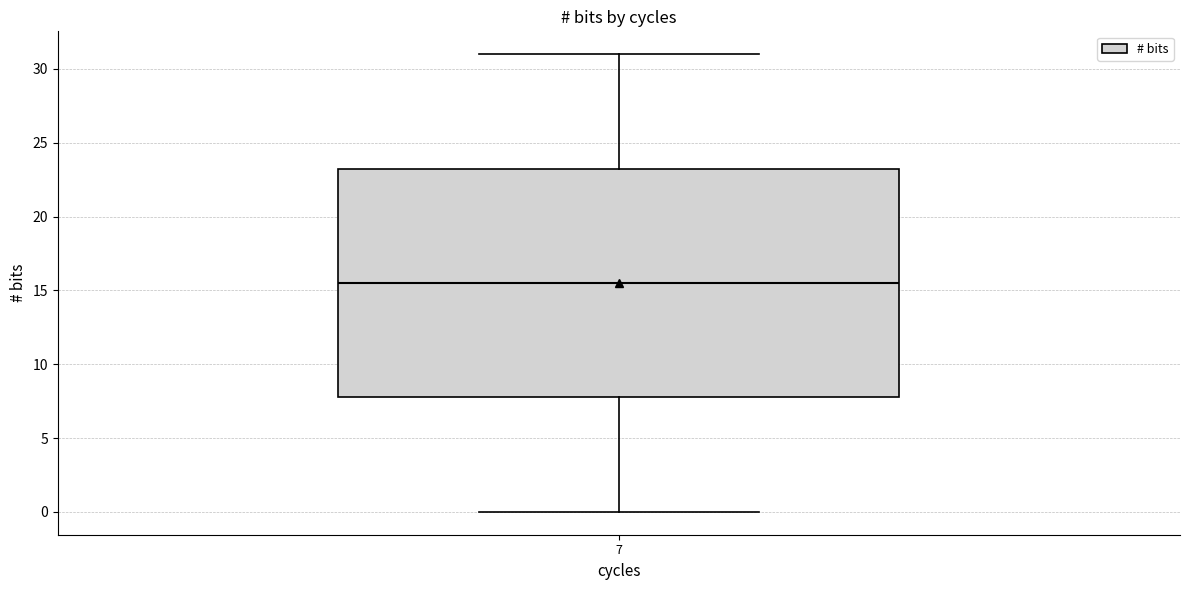

Where does the upper whisker of the box at x = 7 end on the y-axis? The values are not printed on the chart, so give them approximately, as read against the axis.

31.0